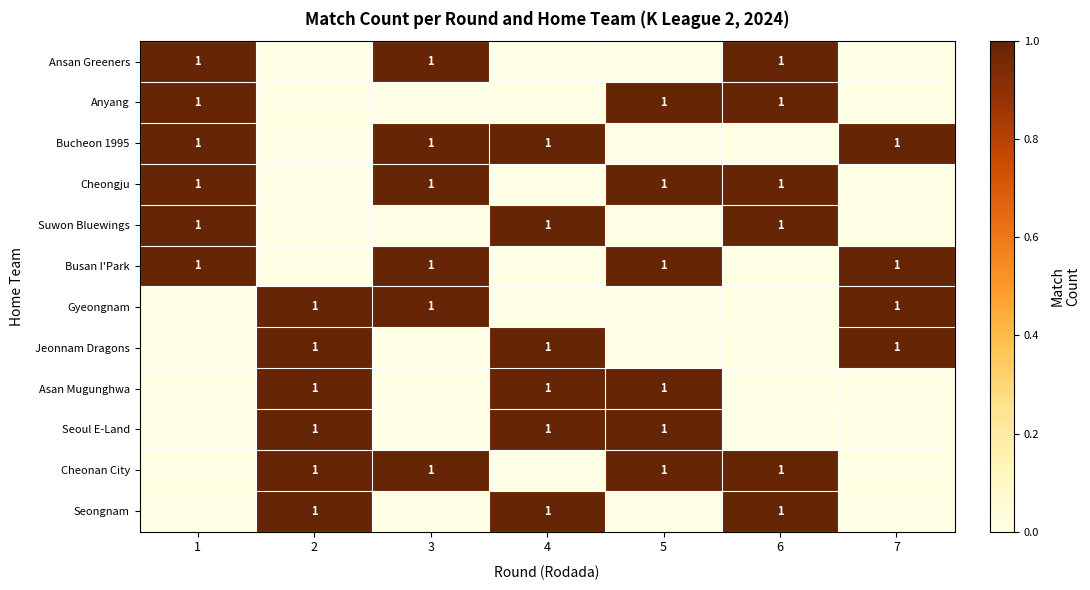

Is it true that Ansan Greeners equals 1 at 3?

True